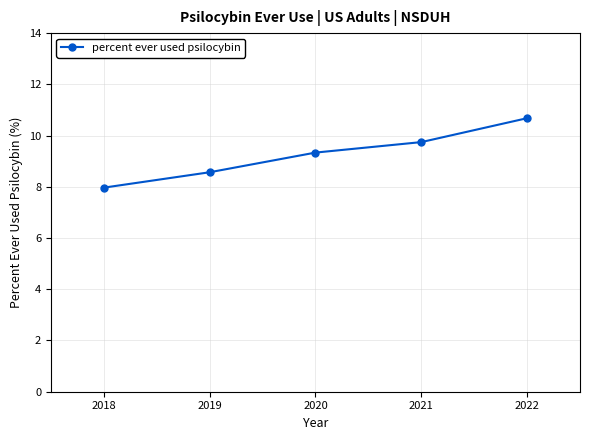

Is it true that the value at 2018 is 11.8?

False